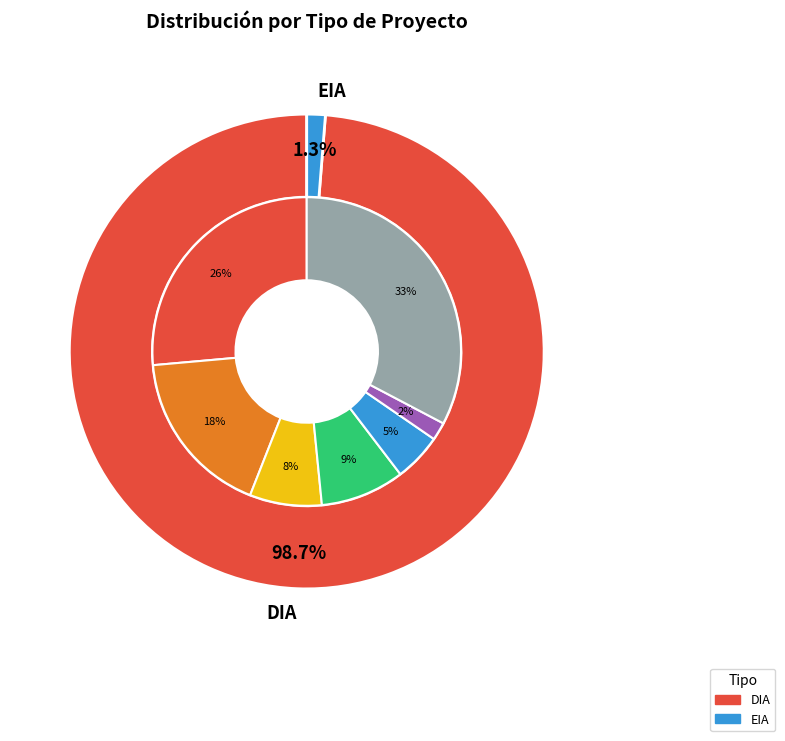

How many segments does this pie chart have?

2